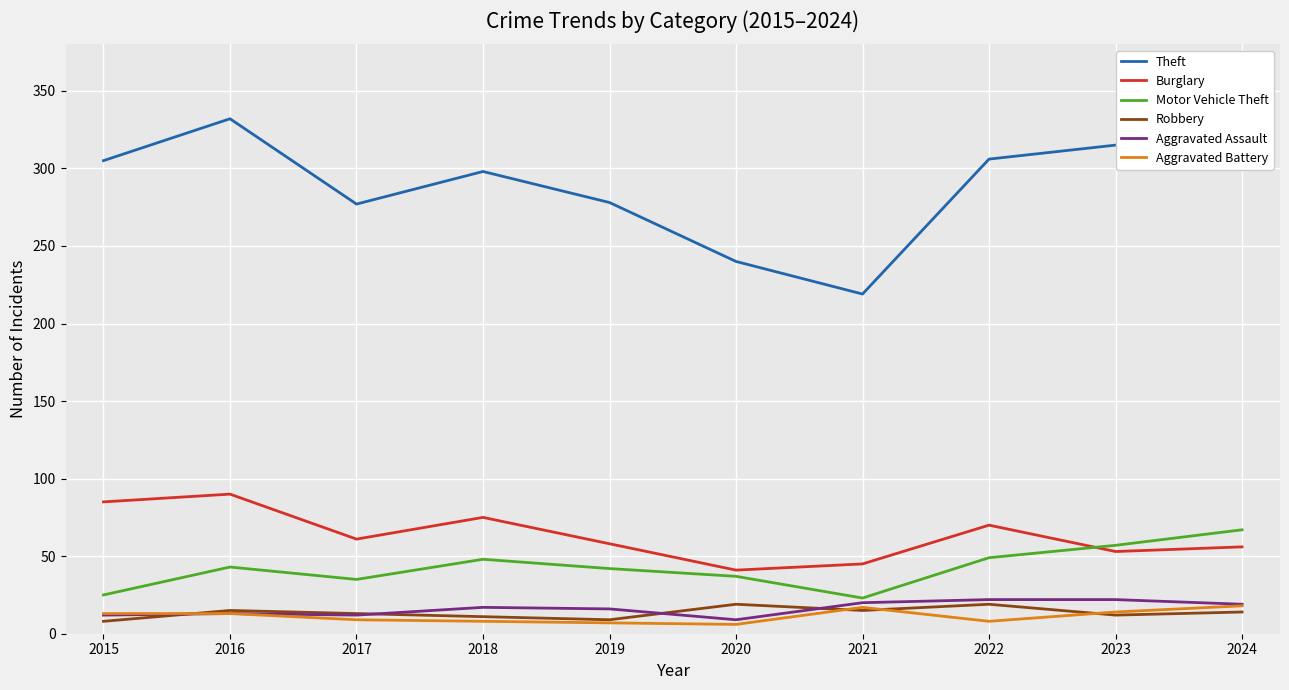

What is the highest value of the Aggravated Assault series?

22